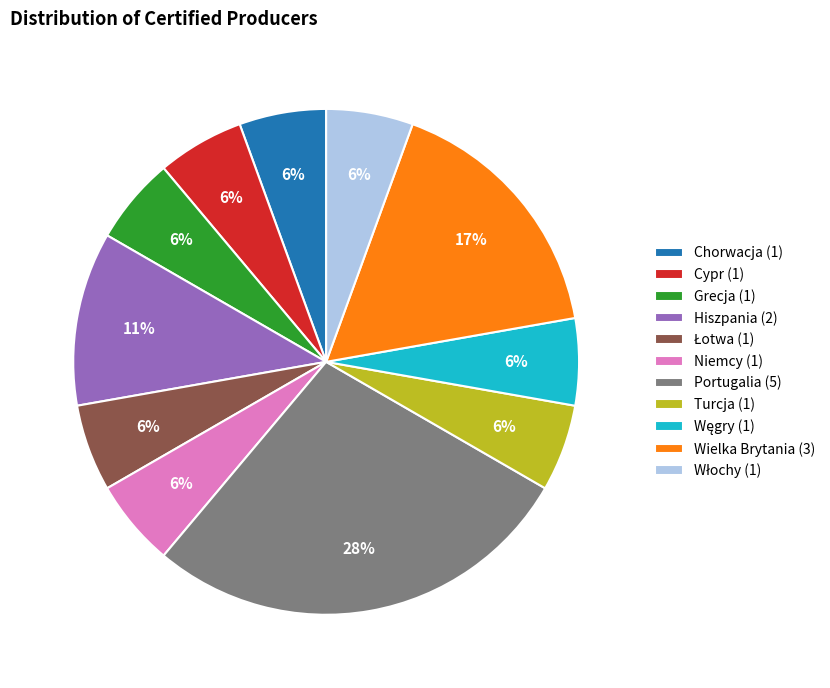

How many slices are in this pie chart?

11